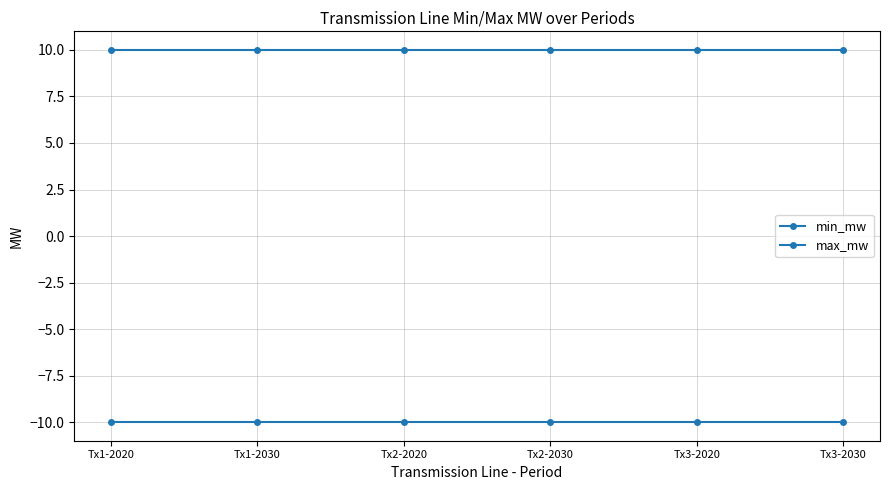

Which has a higher value, Tx3-2020 or Tx1-2020?

Tx3-2020